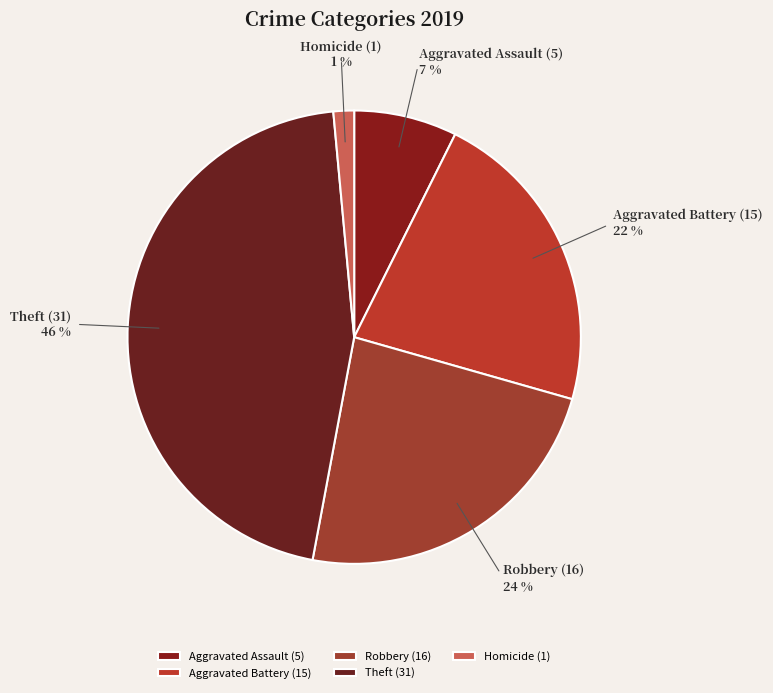

Which category has the biggest portion of the pie?

Theft